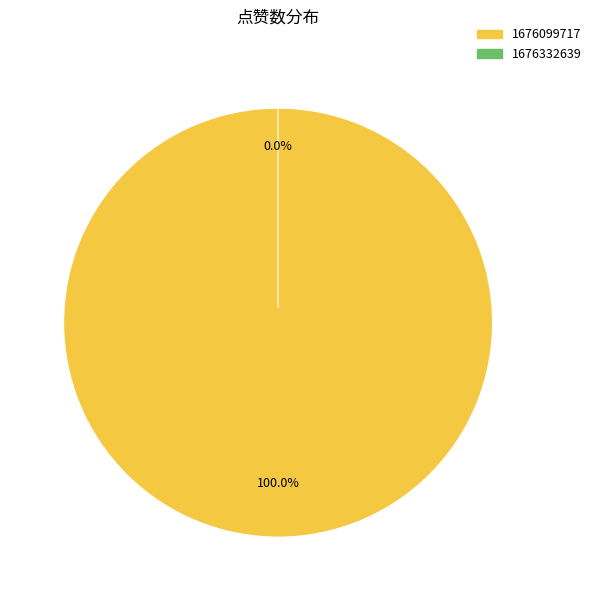

Which category accounts for the majority?

1676099717